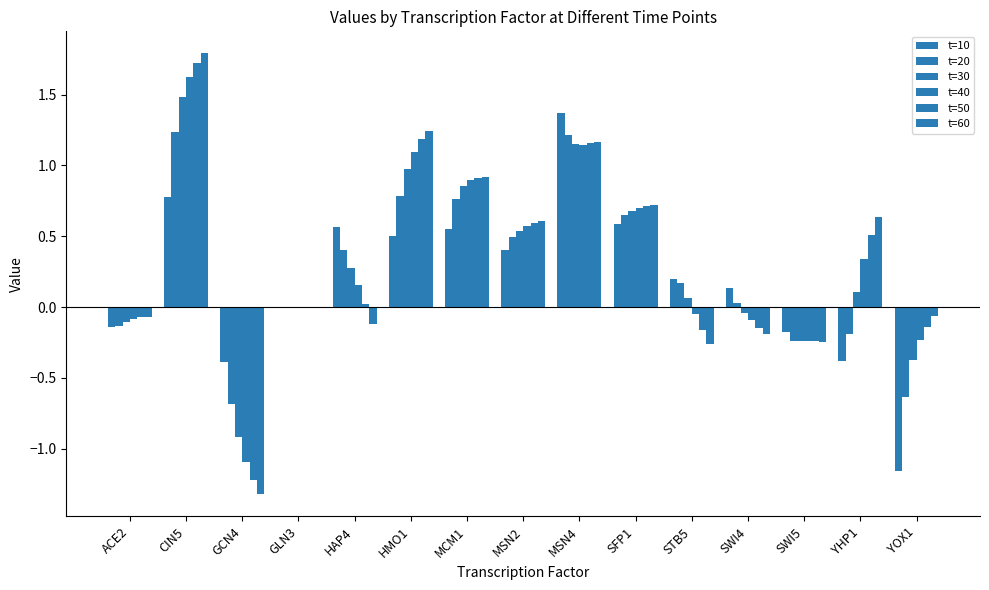

At how many categories does at least one series exceed -1?

15